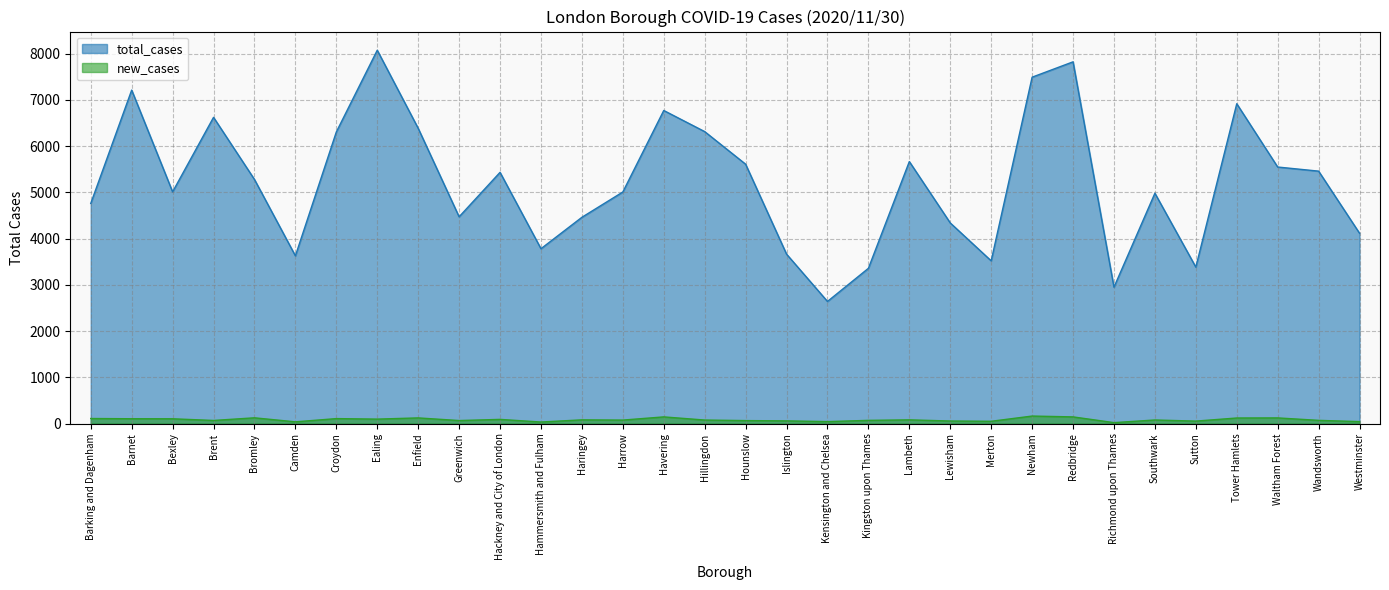

How many lines are shown in the chart?

2